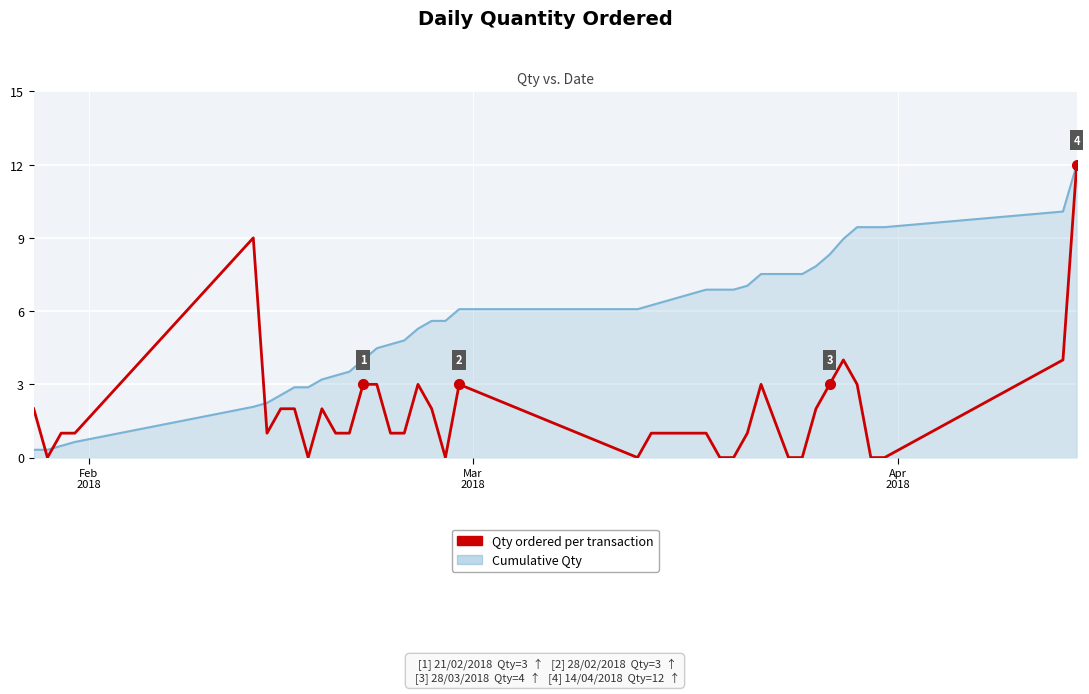

How many intersections are there between Qty ordered per transaction and Cumulative Qty_line?

3